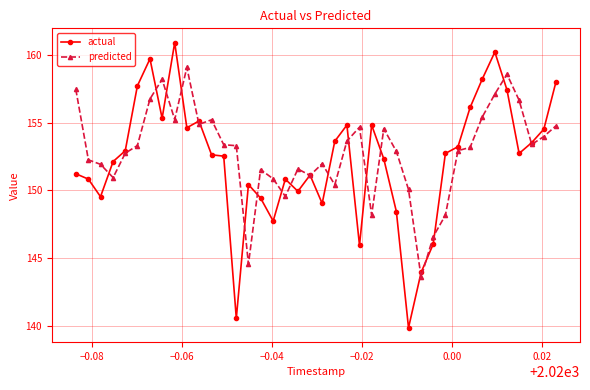

What is the maximum value shown in the chart?

160.9